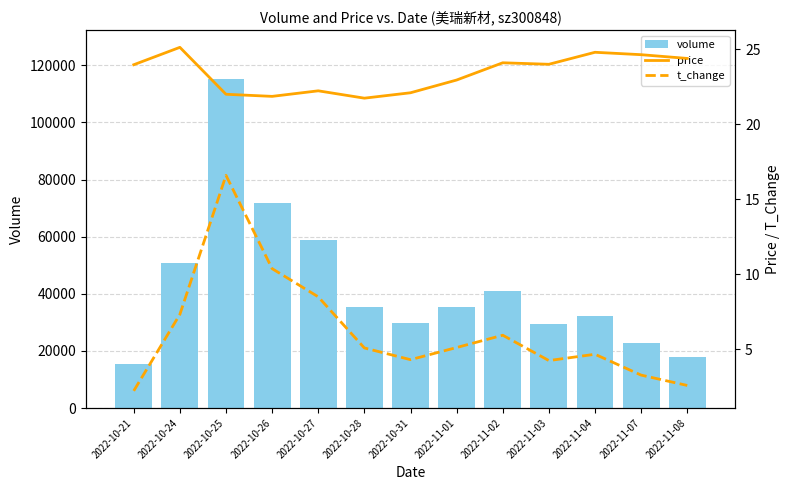

The volume series shows 58855.0 at 2022-10-27. True or false?

True